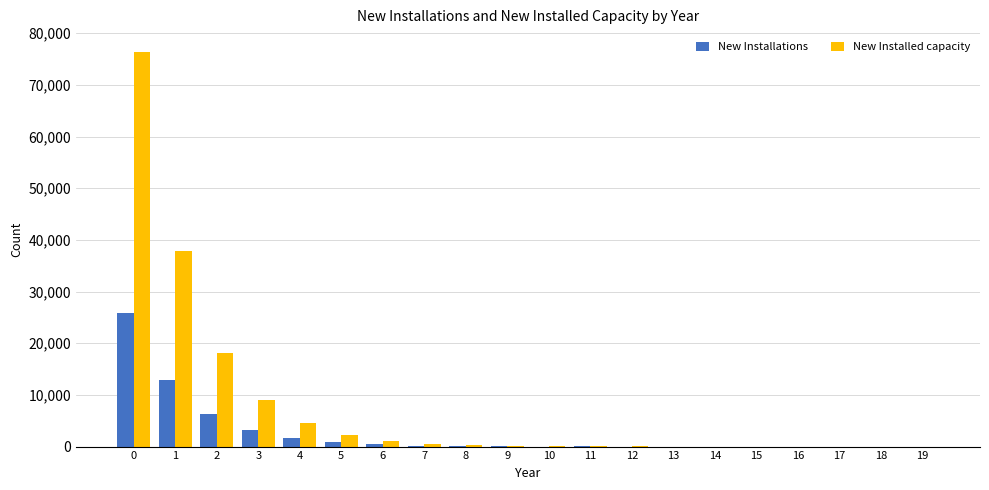

What is the sum of all New Installed capacity values?

150164